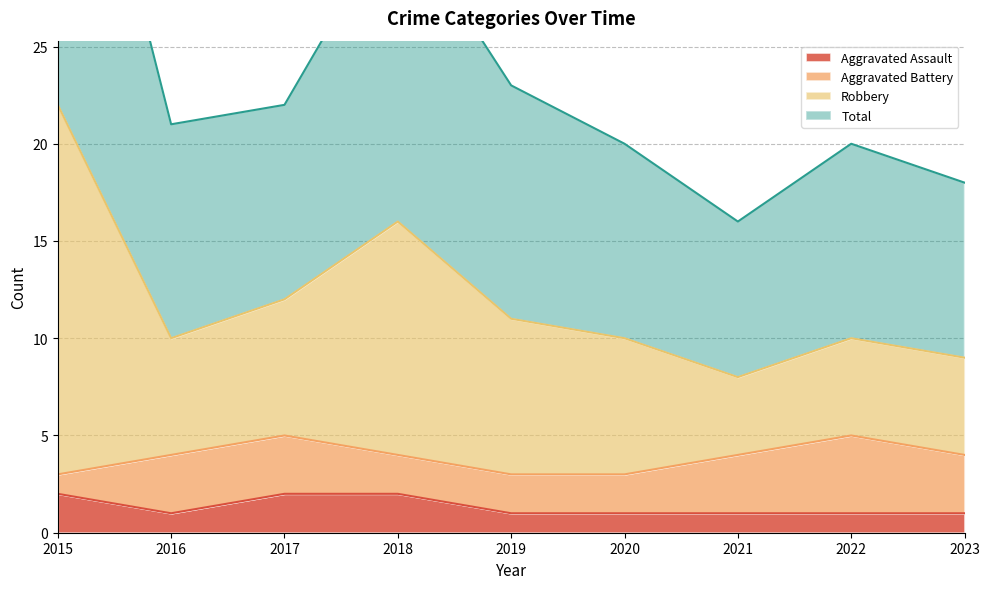

What is the difference between the highest and lowest values at 2019?

22